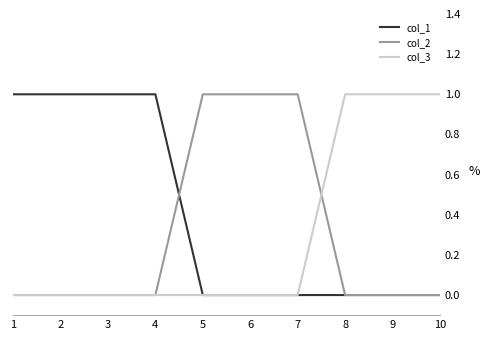

What is the greatest value displayed?

1